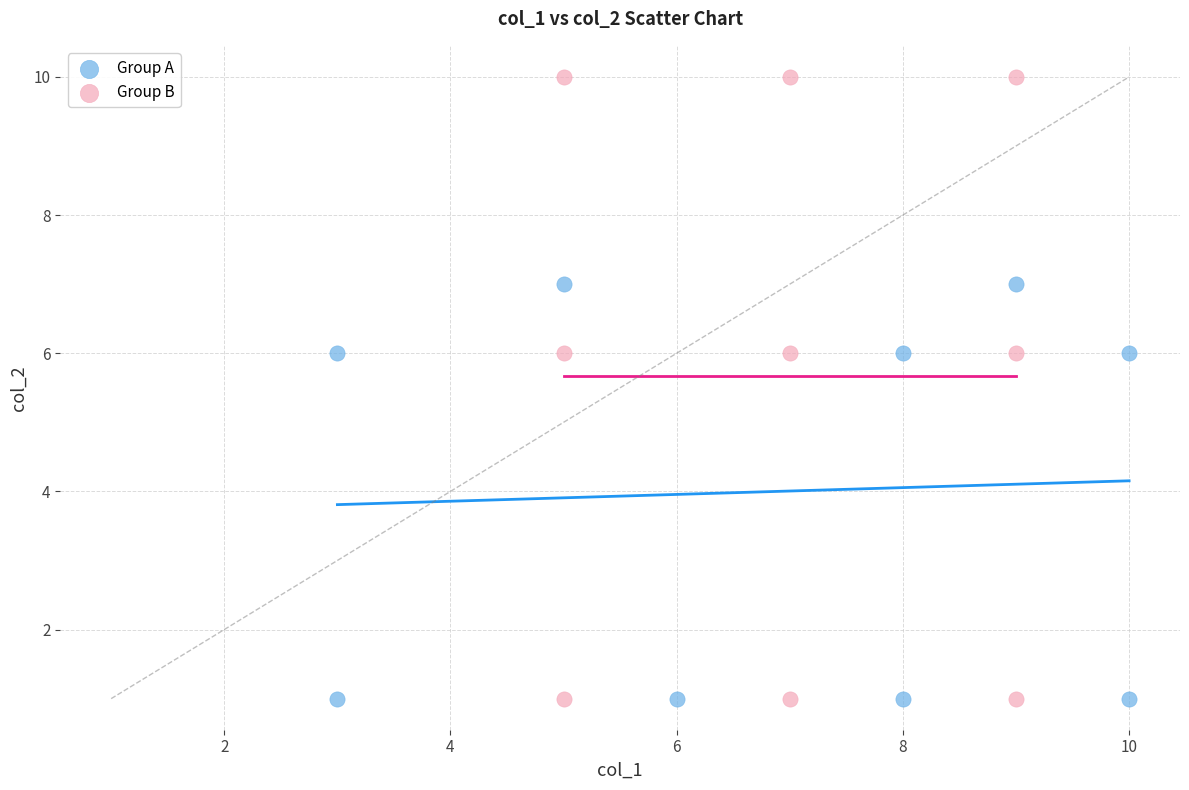

Which series contains the highest Y value?

Group B